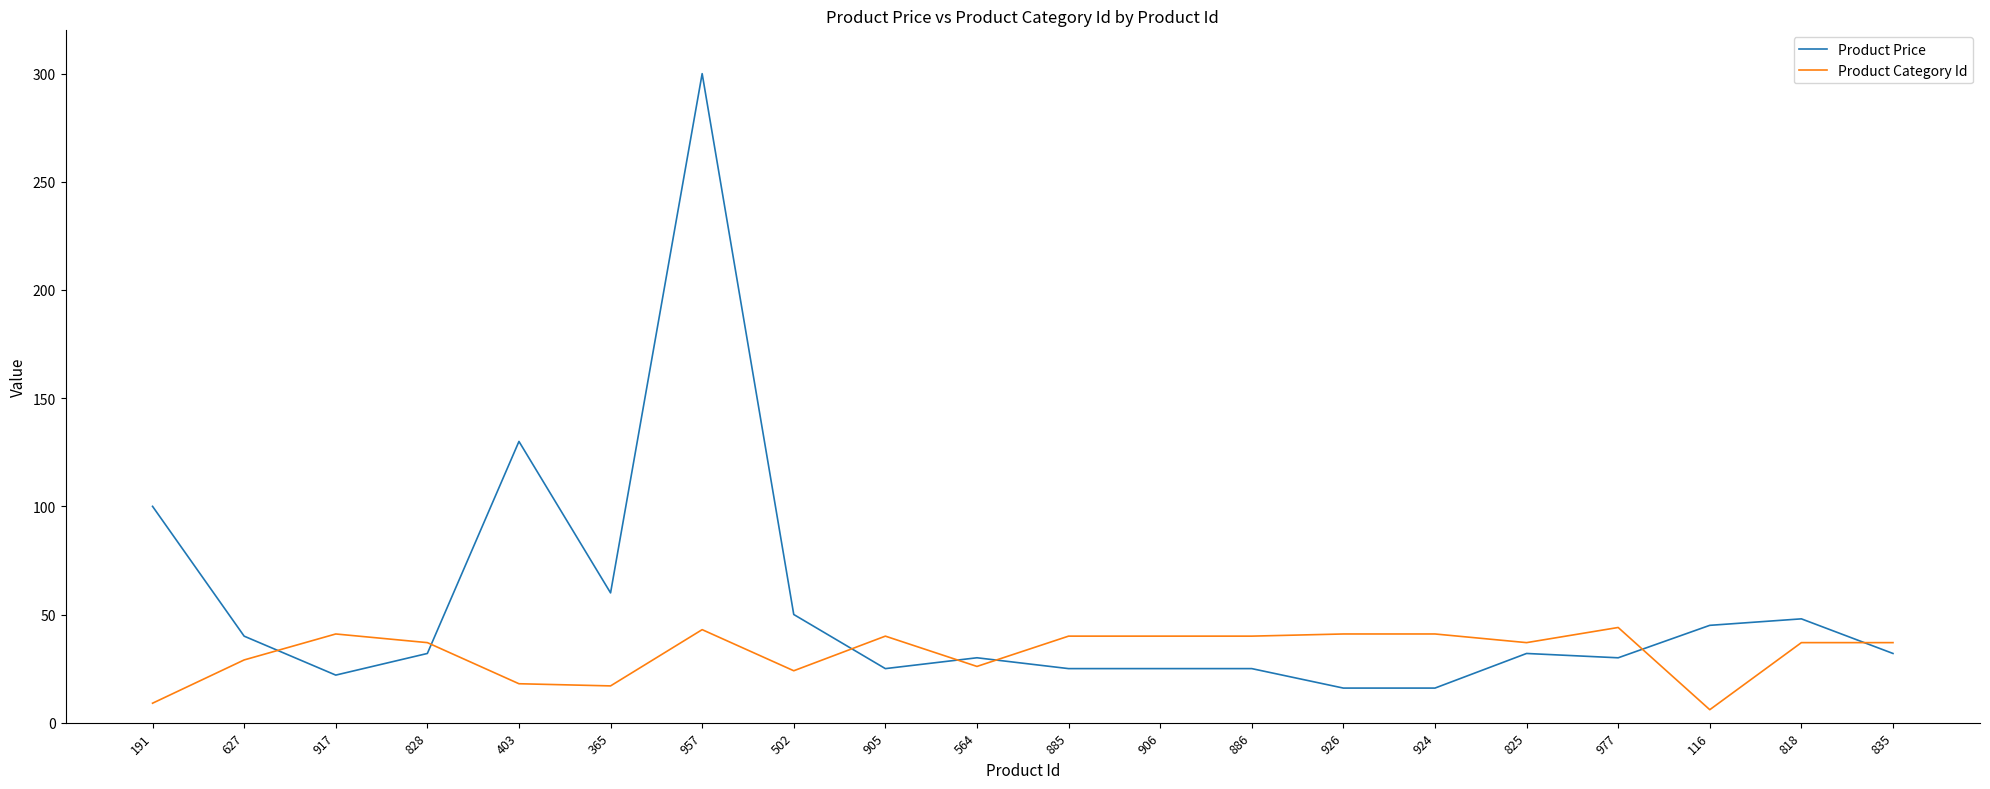

Is this an area chart (filled region under the line)?

No